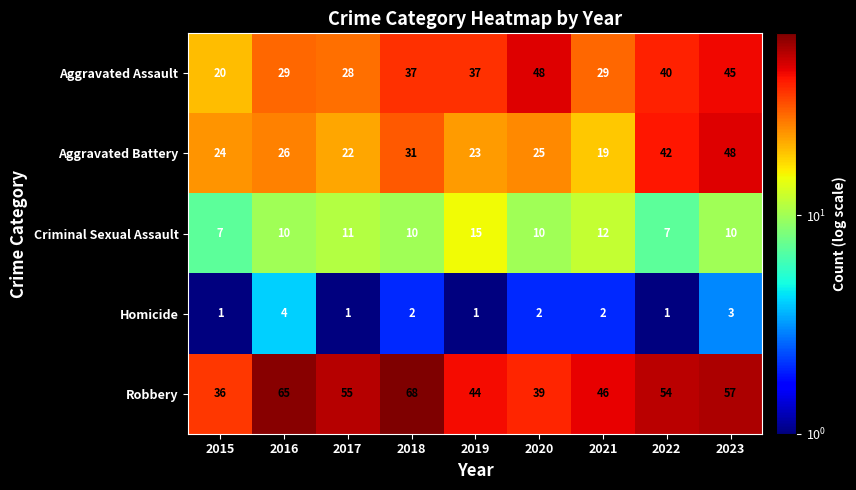

What is the difference between the maximum and second lowest values in the Aggravated Battery series?

26